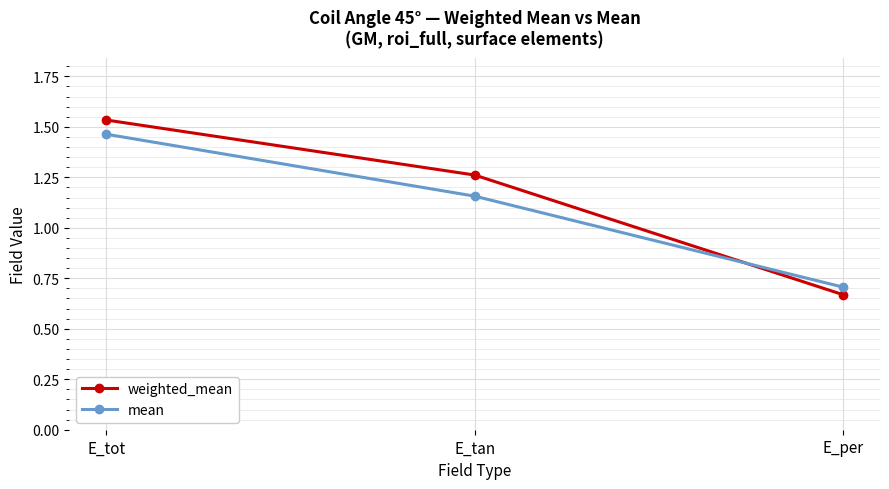

What is the average value of the mean series?

1.1